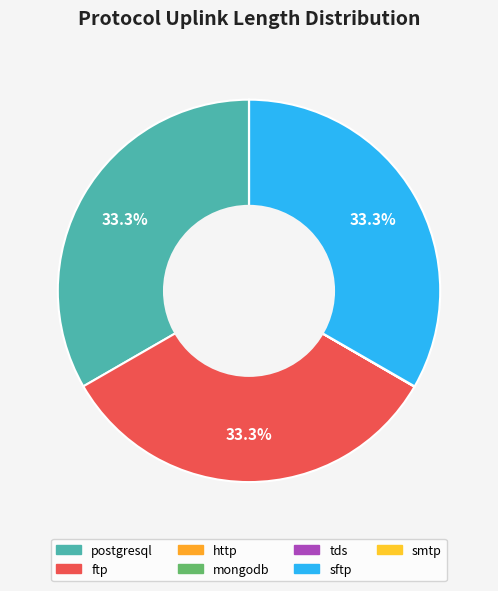

Between sftp and ftp, which is larger?

sftp